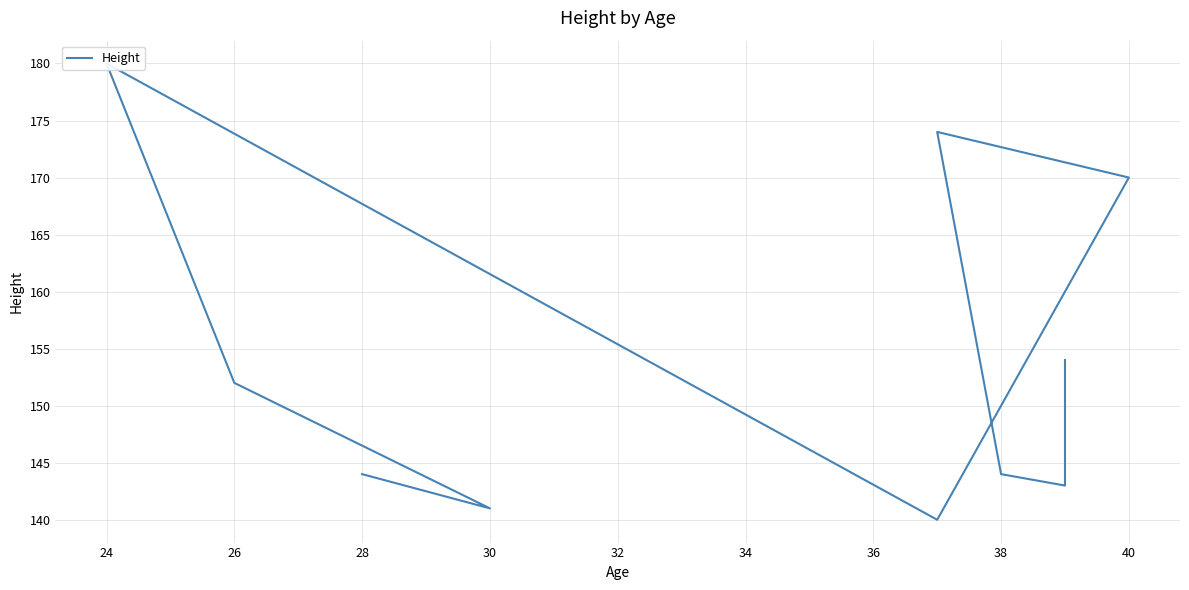

What is the minimum value shown in the chart?

140